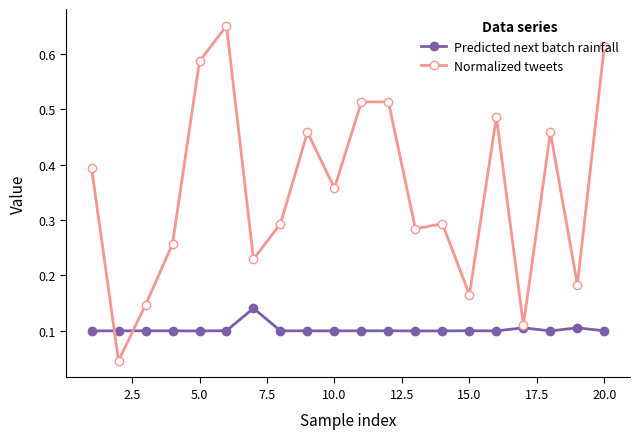

True or false: Normalized tweets has more than 2 interior local peaks.

True